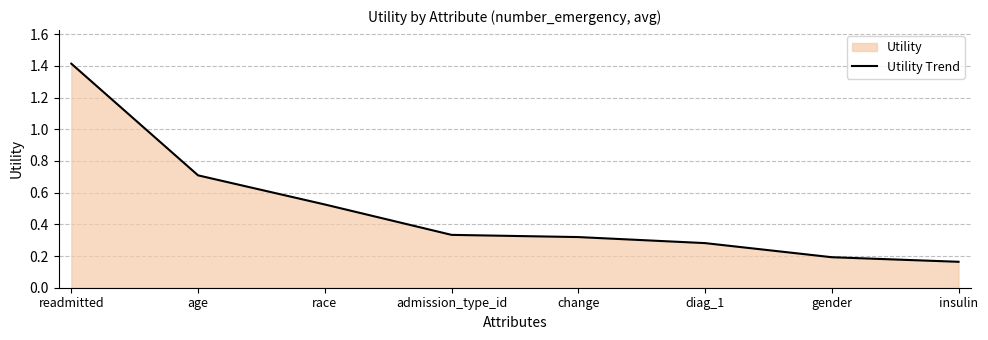

Does the chart display data point markers on the line(s)?

No